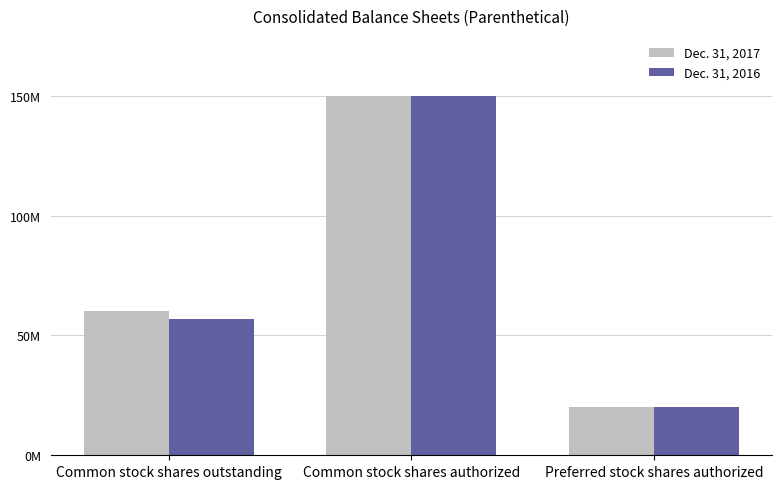

Are the bars horizontal?

No